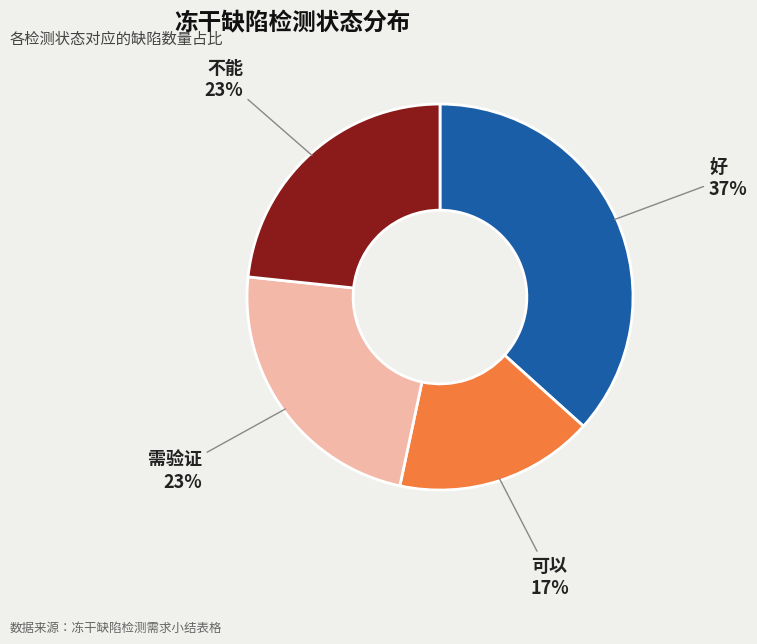

What is the ratio of the value at 需验证 to the value at 不能?

1.0